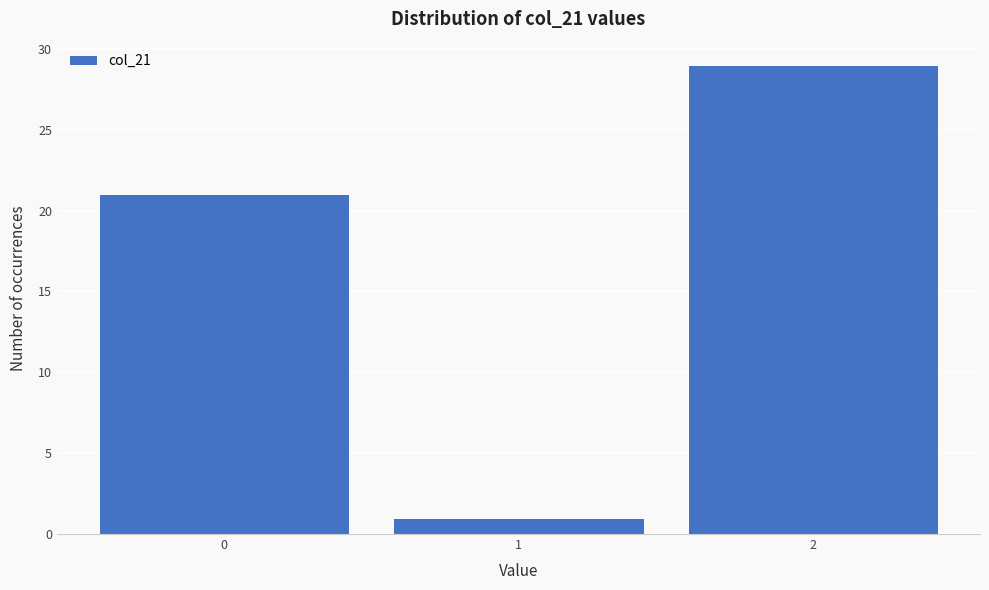

Reading left to right, list every bar in this chart as the range it spans on the x-axis followed by its height. The values are not printed on the chart, so give them approximately, as read against the axis.

-0.5 to 0.5: 21
0.5 to 1.5: 1
1.5 to 2.5: 29